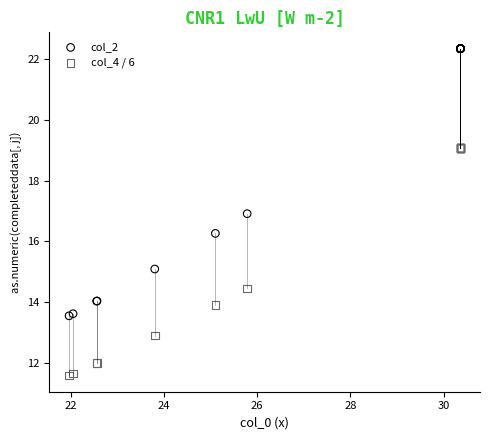

Across all series, what Y value is closest to 16?

16.3